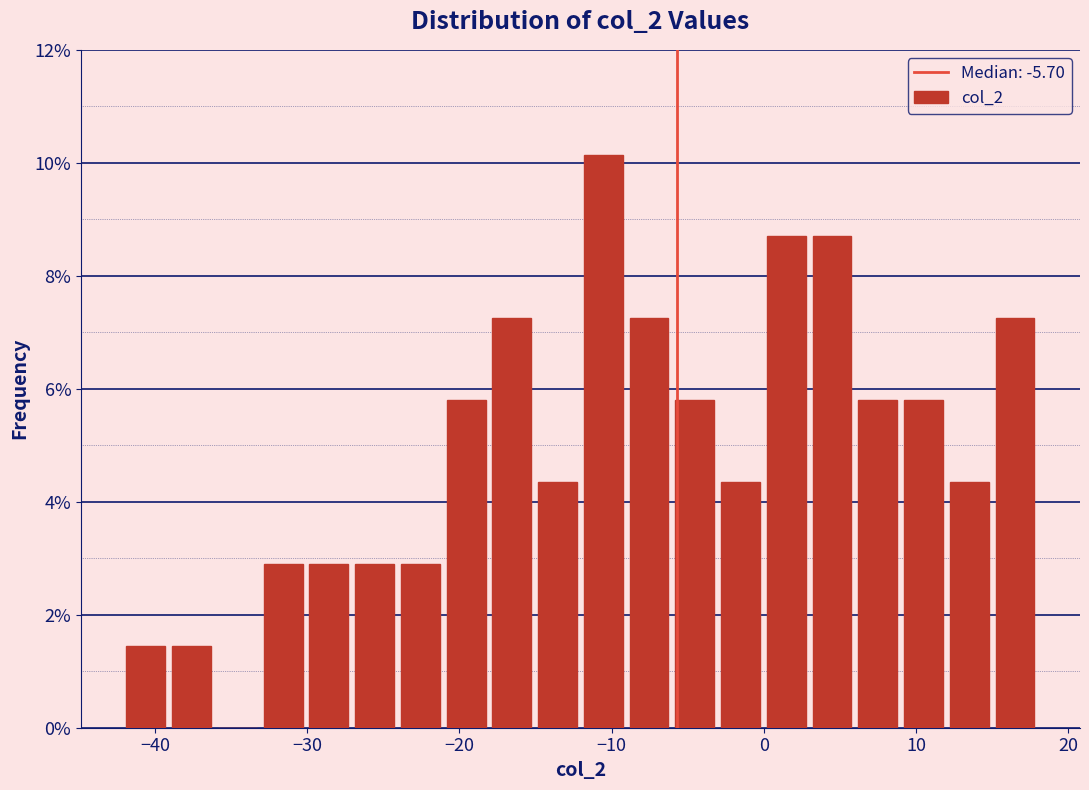

Around what value on the x-axis is the tallest bar? Give the approximate position of its centre, as read against the axis.

-11